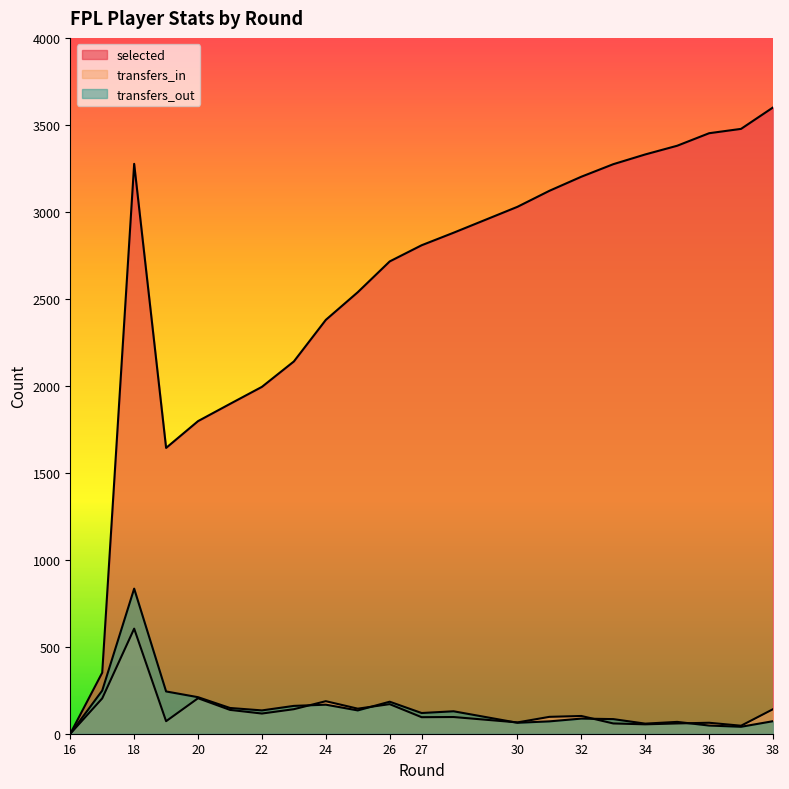

The value of selected at 26 is 1668. True or false?

False